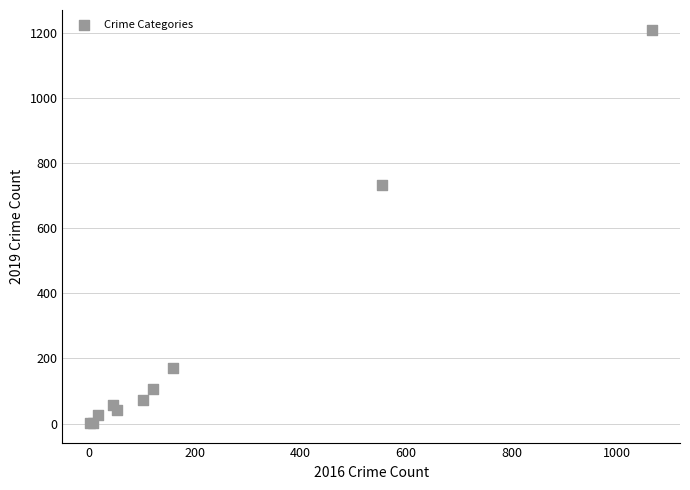

What Y value in the scatter plot is closest to 605?

731